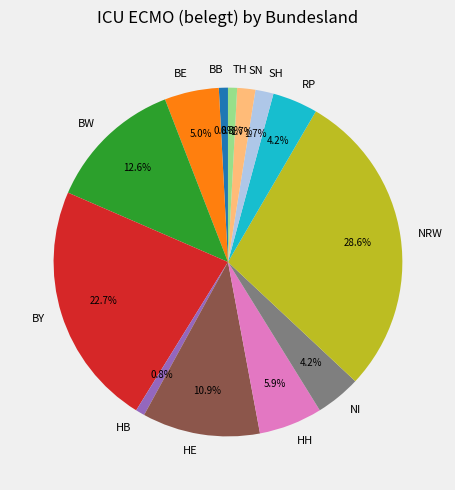

Is the sum of HB and SH greater than half?

No